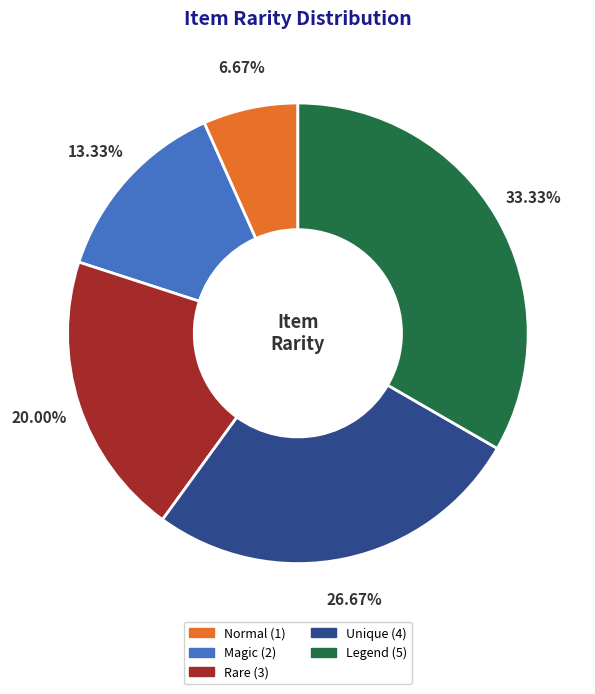

To the nearest percent, what is the difference between the largest and smallest slice percentages?

27%